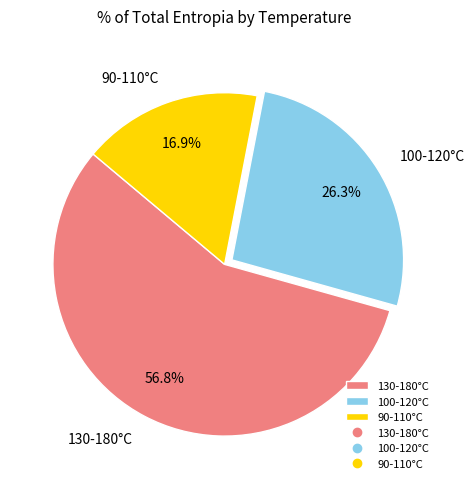

Between 130-180°C and 90-110°C, which is larger?

130-180°C